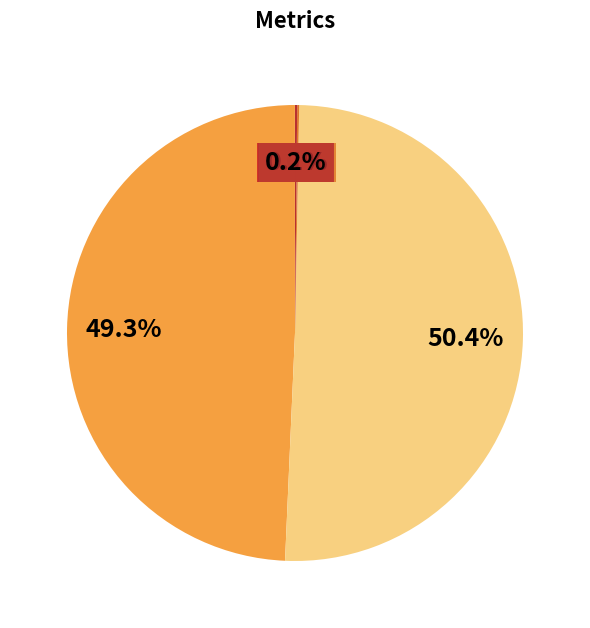

Is there any slice that represents more than half of the pie?

Yes